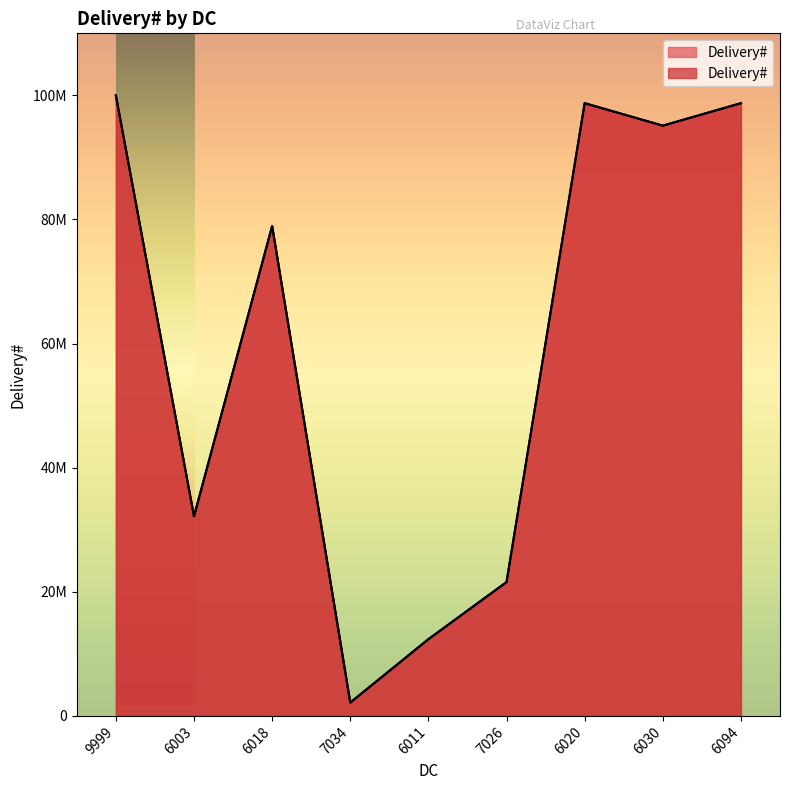

List the labels in order of value, largest first.

9999, 6094, 6020, 6030, 6018, 6003, 7026, 6011, 7034